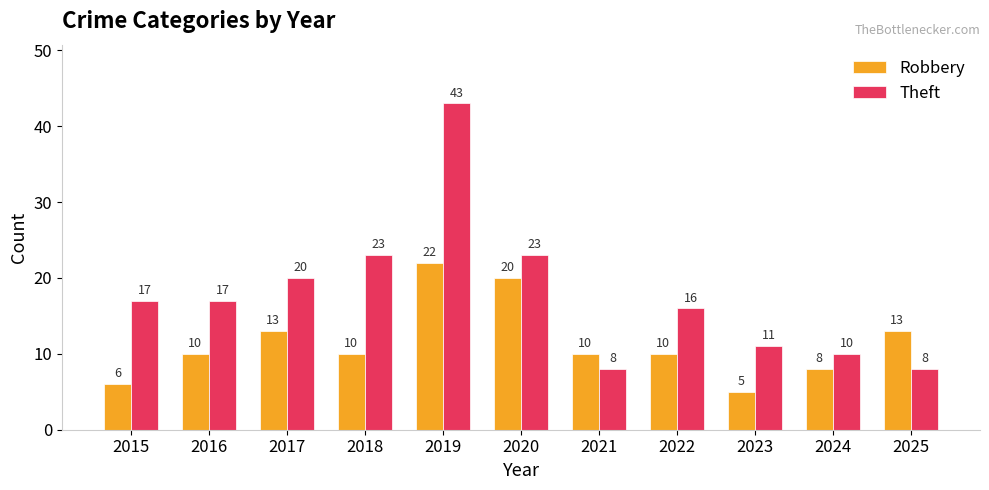

True or false: Theft has a value of 5 at 2025.

False